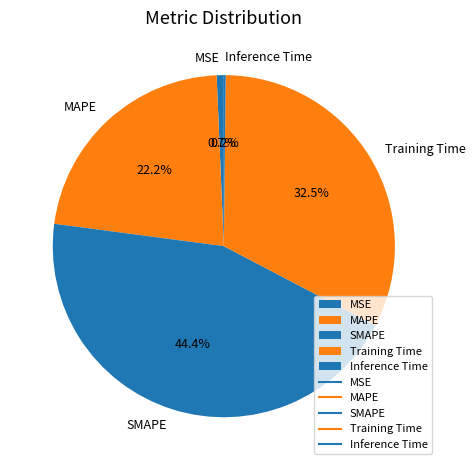

Is there a majority slice in this chart?

No